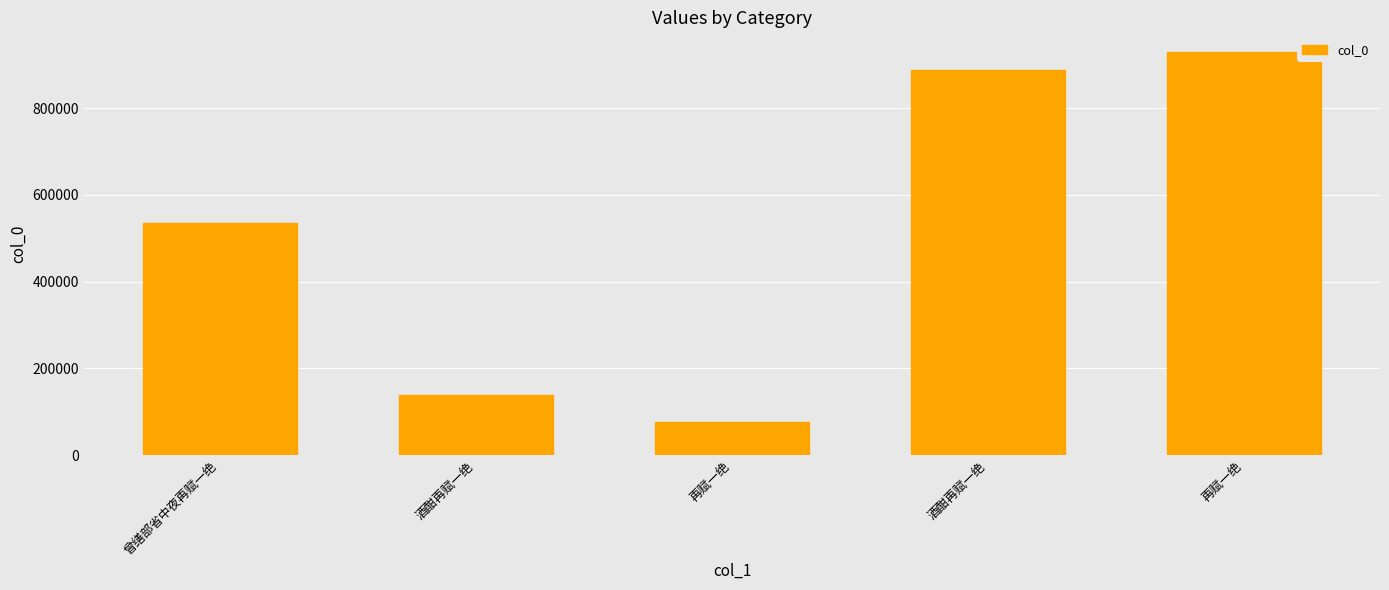

Reading right to left, extract all data points from this chart.

928639	888823	76562	138392	534084